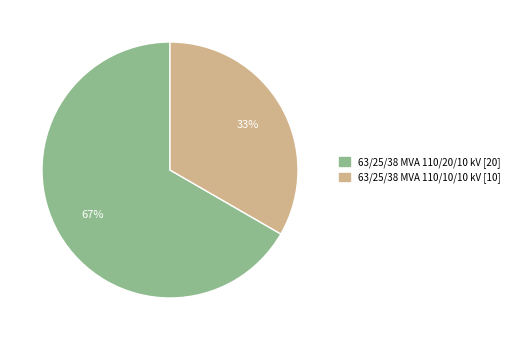

Is the sum of 63/25/38 MVA 110/10/10 kV and 63/25/38 MVA 110/20/10 kV greater than half?

Yes